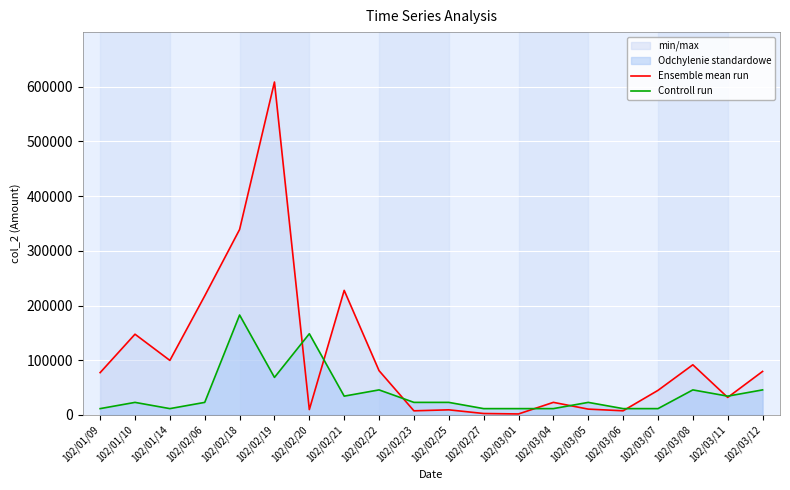

Where is Controll run nearest to the value 97009?

102/02/19